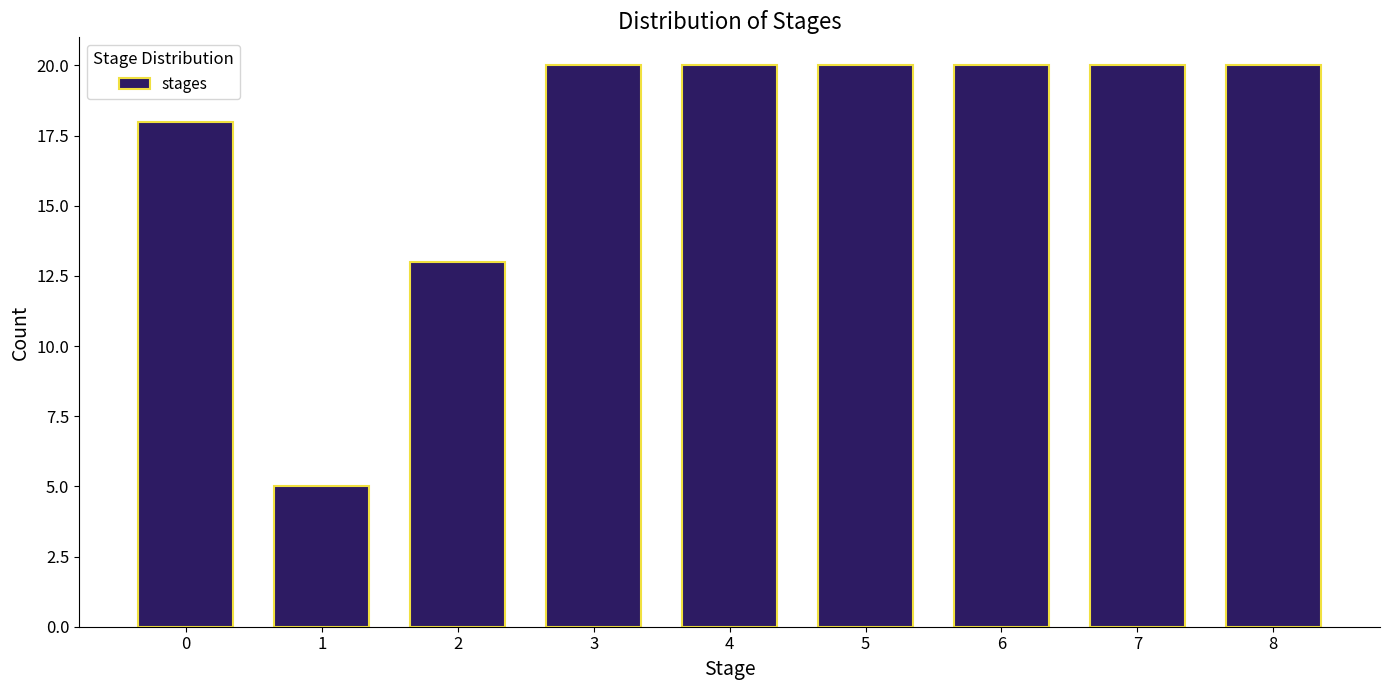

Reading left to right, extract all data points from this chart.

18	5	13	20	20	20	20	20	20